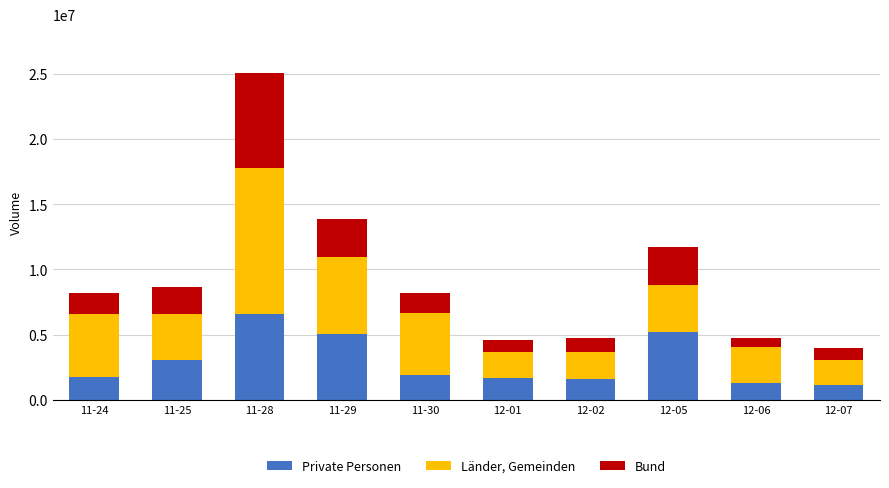

What is the total value across all series at 12-06?

4756600